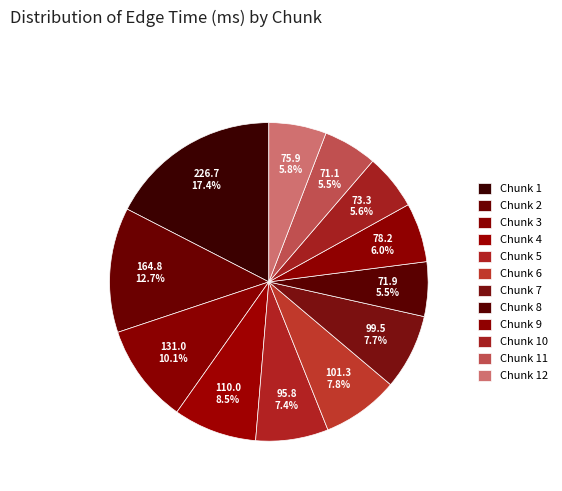

What is the change in value from Chunk 8 to Chunk 12?

+3.9